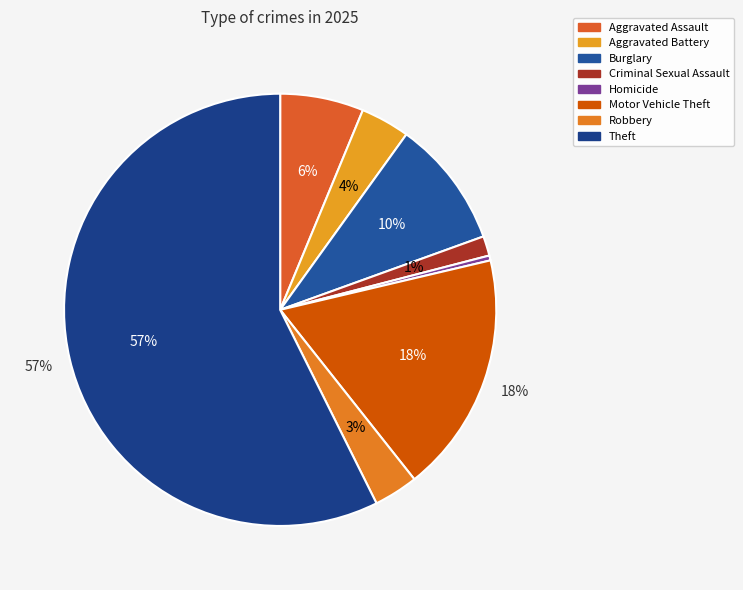

To the nearest percent, what is the difference between the Criminal Sexual Assault and Theft slice percentages?

56%